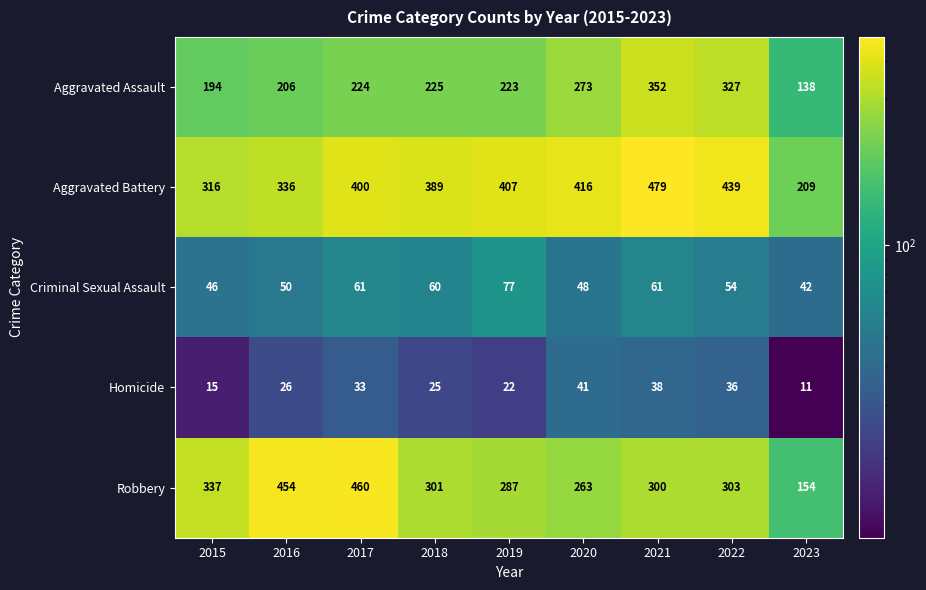

True or false: Homicide has a value of 39 at 2016.

False